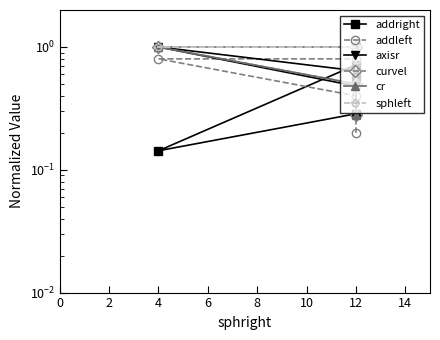

Rank the series at 12 from highest to lowest value.

addleft, curvel, cr, sphleft, axisr, addright